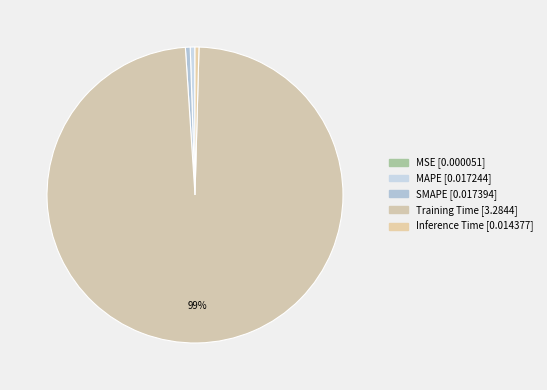

Which category has the biggest portion of the pie?

Training Time